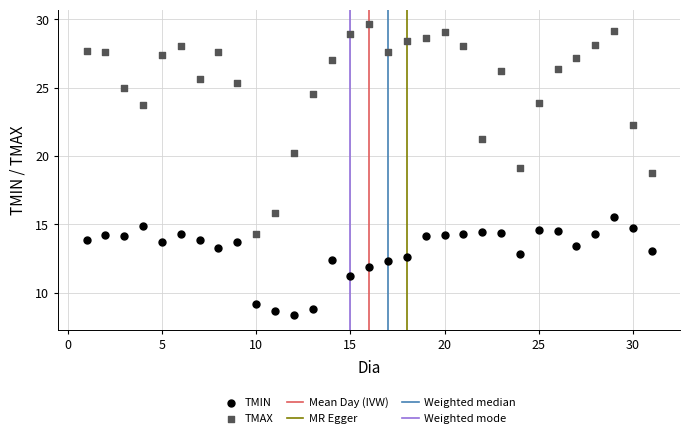

What is the X range (max minus min) for the scatter plot?

30.0